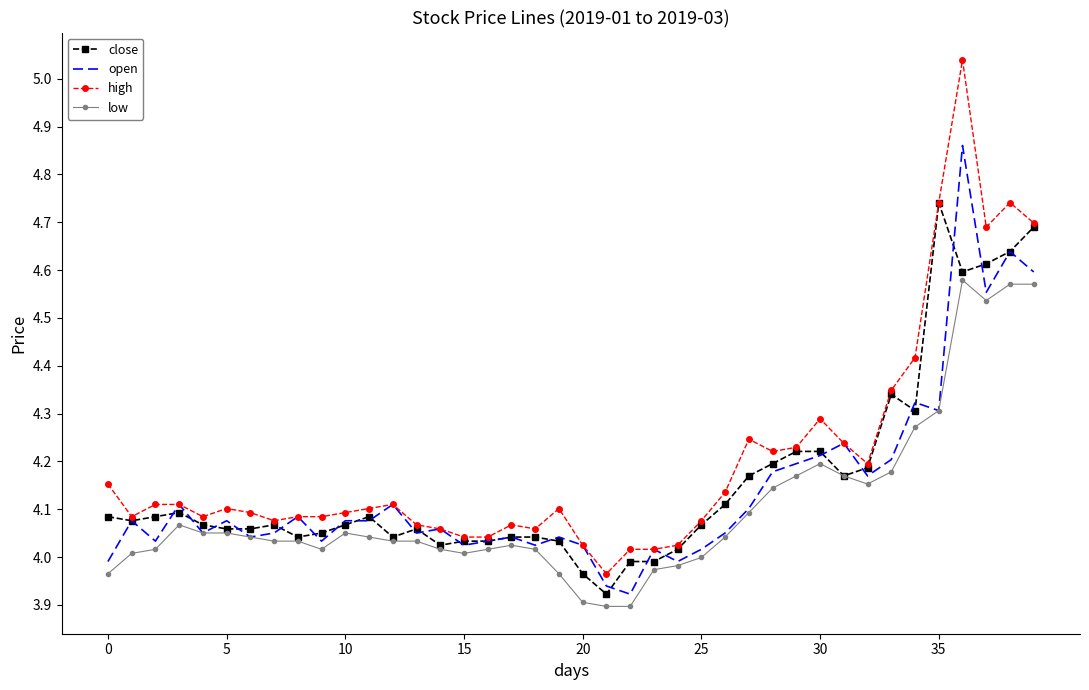

List the series in order of their overall mean, highest first.

high, close, open, low